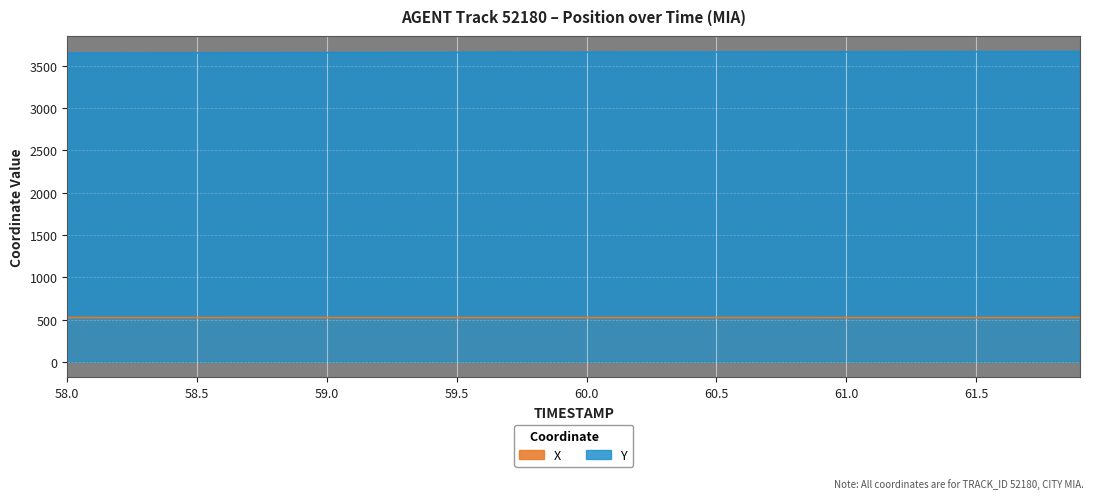

True or false: X and Y intersect in this chart.

False